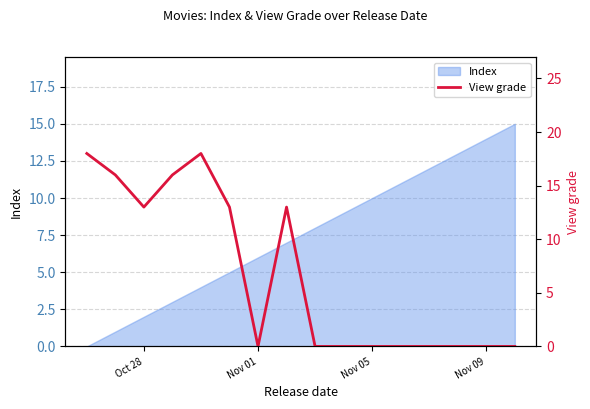

Is it true that Index equals 14 at Nov 09?

True